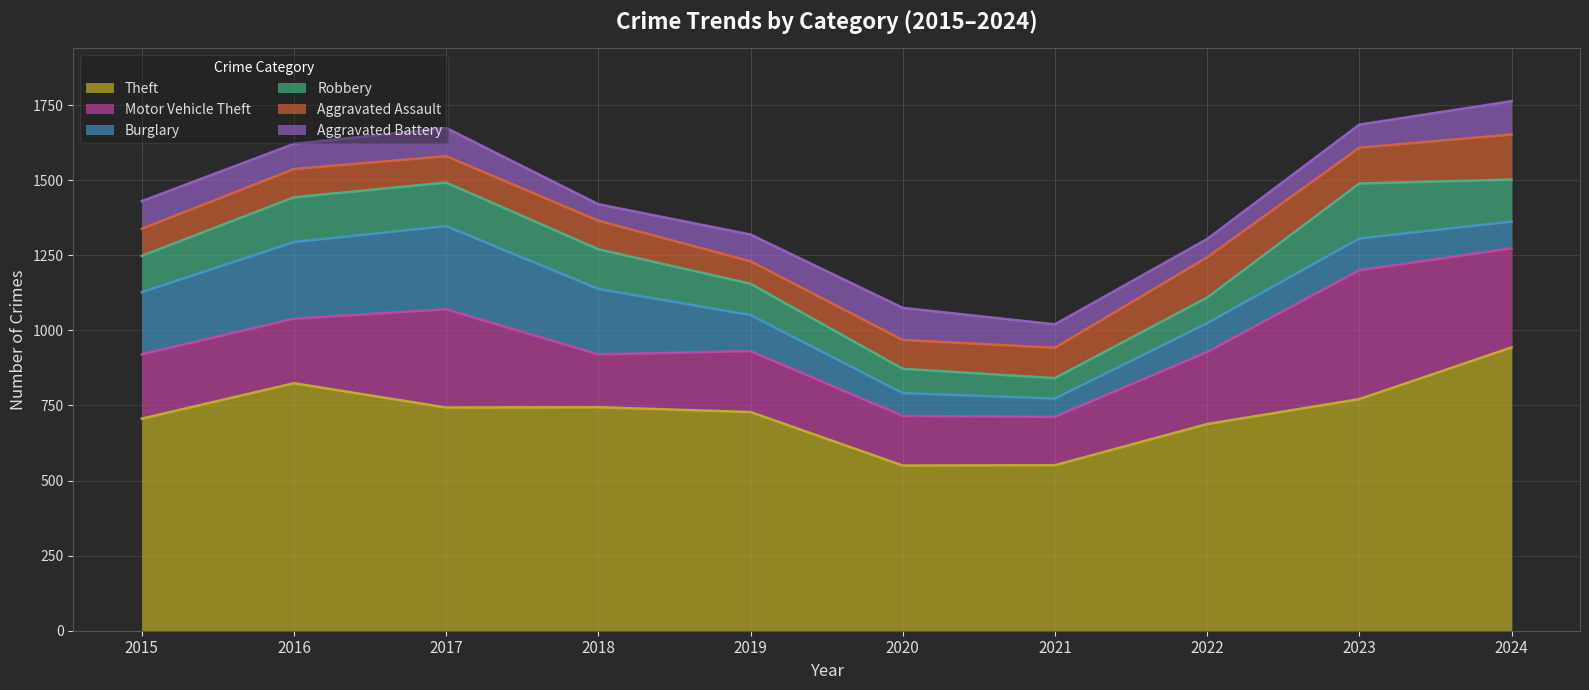

What is the minimum value for Motor Vehicle Theft?

161